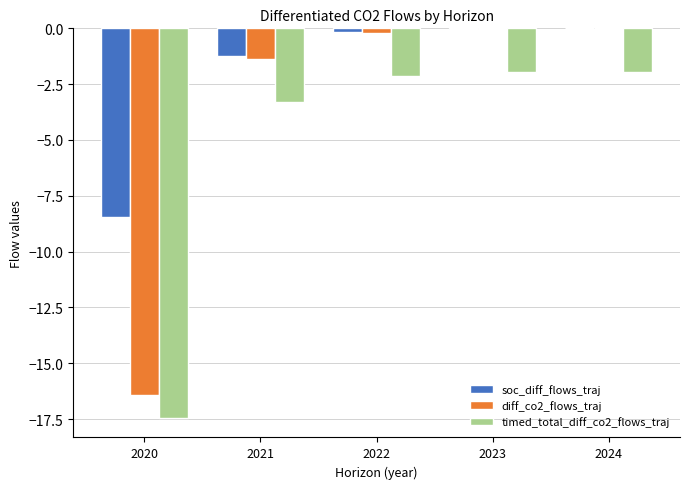

Where is timed_total_diff_co2_flows_traj nearest to the value -9?

2021